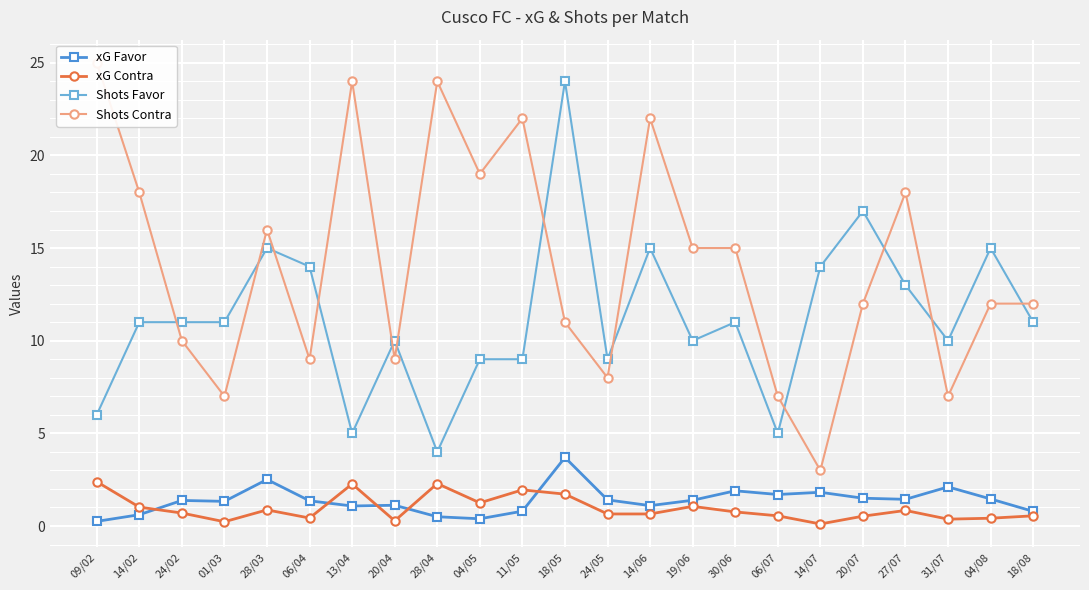

What are all the series names shown in the legend?

xG Favor, xG Contra, Shots Favor, Shots Contra